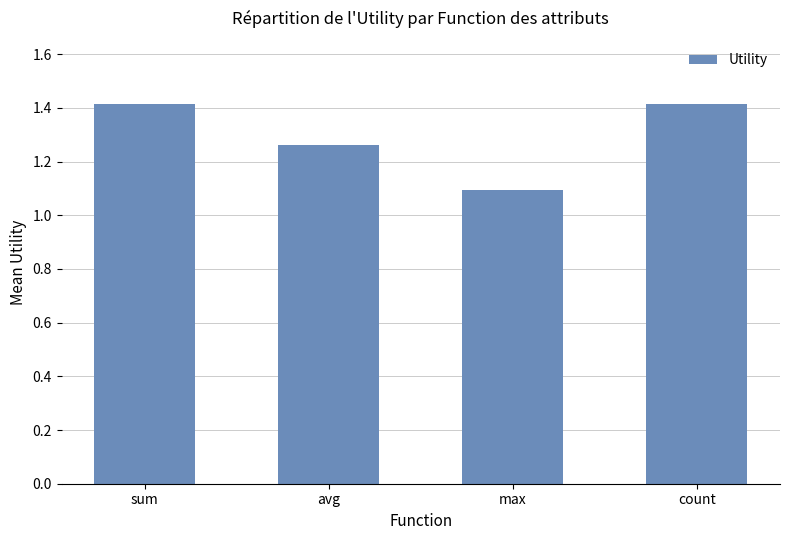

What is the change in value from sum to avg?

-0.2